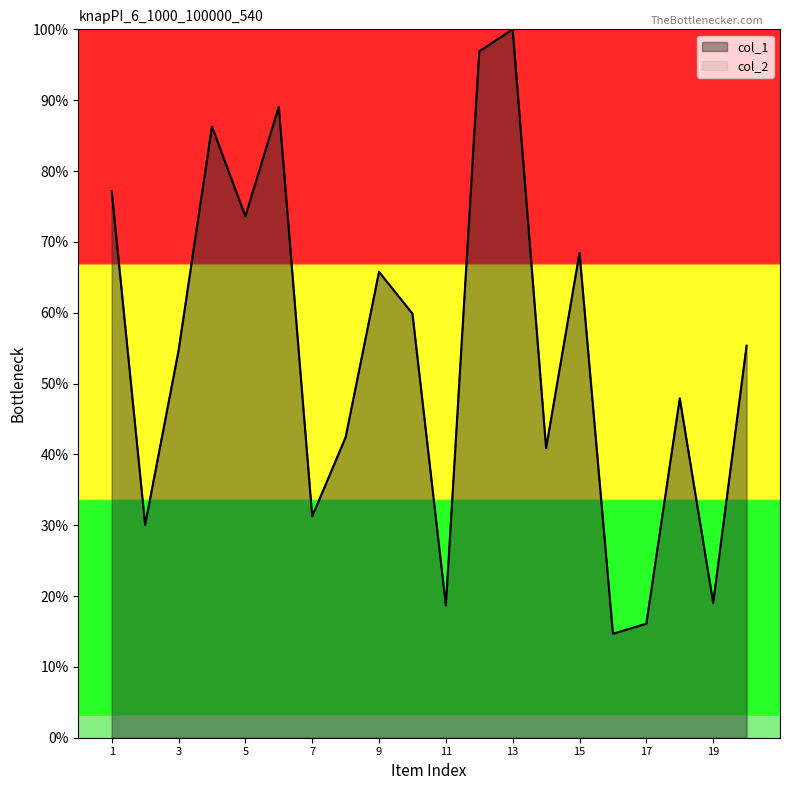

What is the smallest value displayed?

14.7